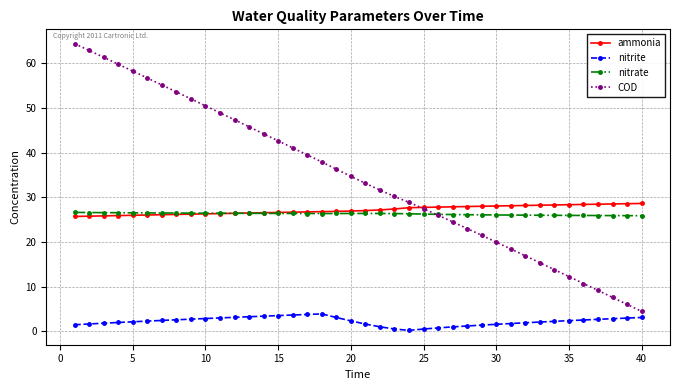

What is the difference between the maximum and second lowest values in the ammonia series?

2.8